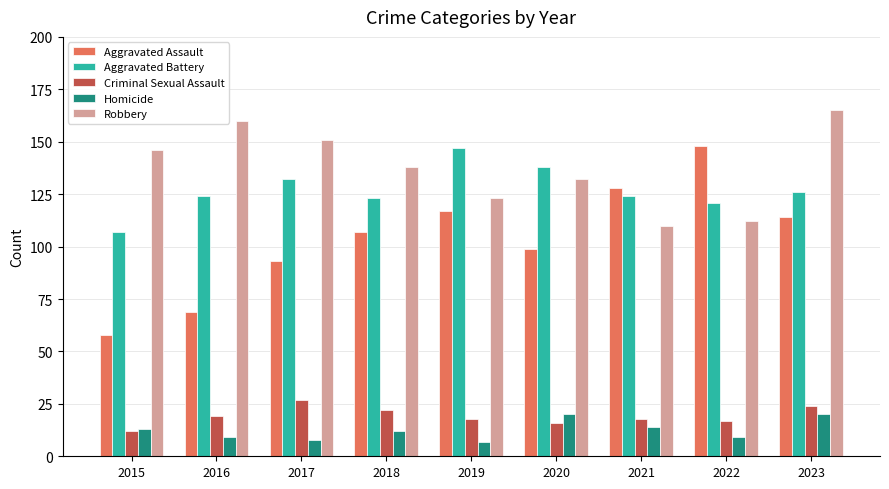

What is the value of the Robbery bar at the 8th from the left?

112